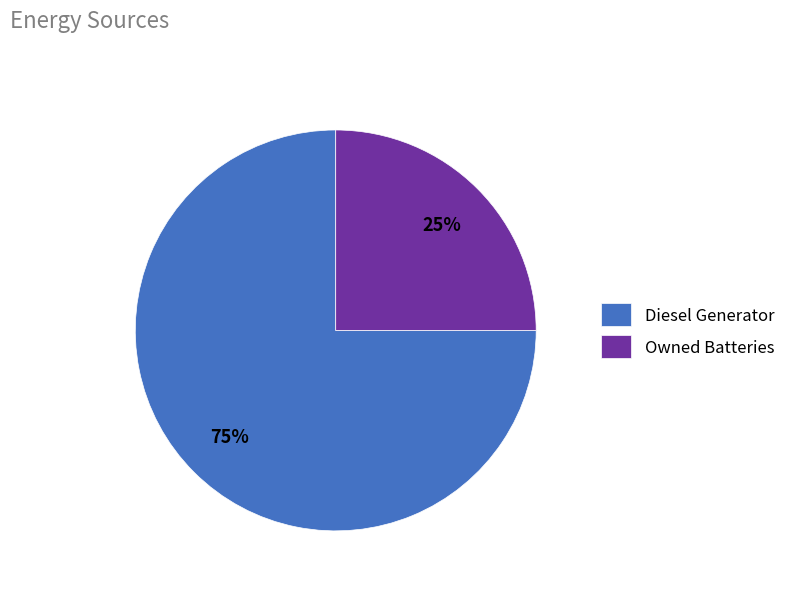

Rank the categories by value from highest to lowest.

Diesel Generator, Owned Batteries